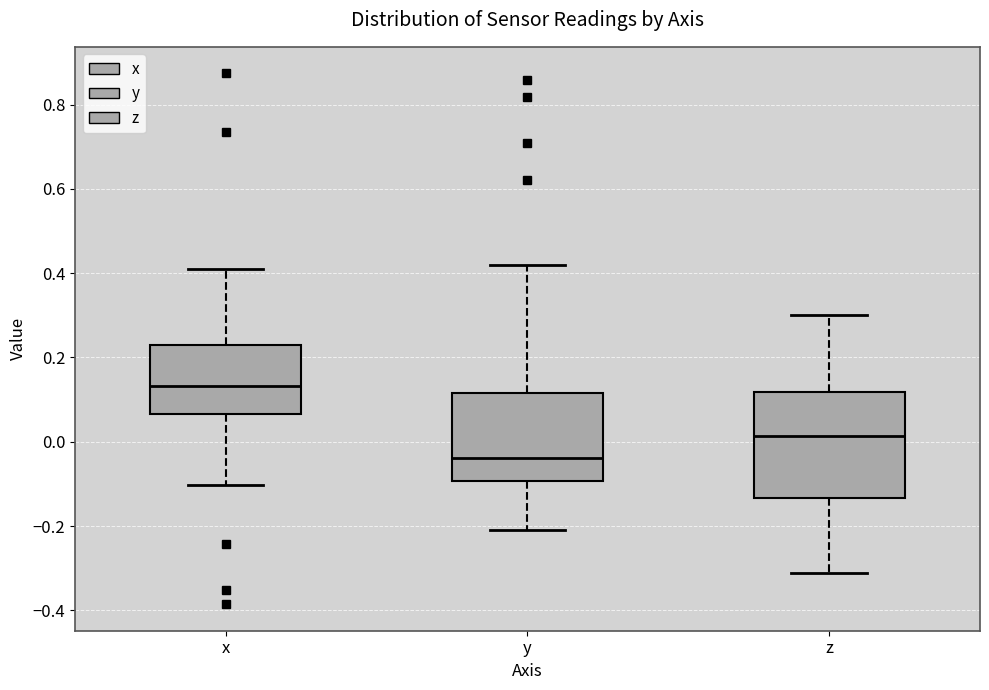

Which box's median line is the lowest?

y